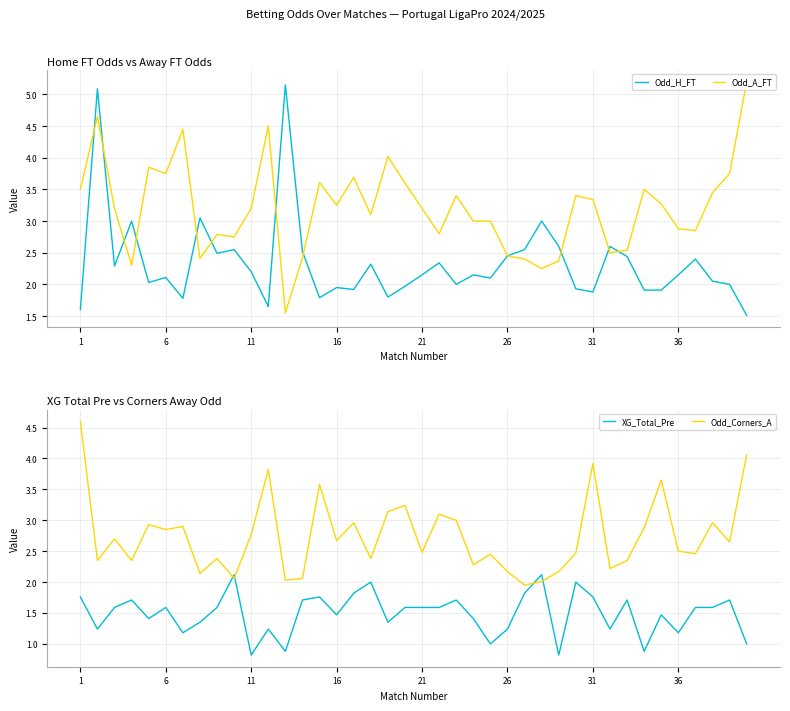

What are all the series names shown in the legend?

Odd_H_FT, Odd_A_FT, XG_Total_Pre, Odd_Corners_A